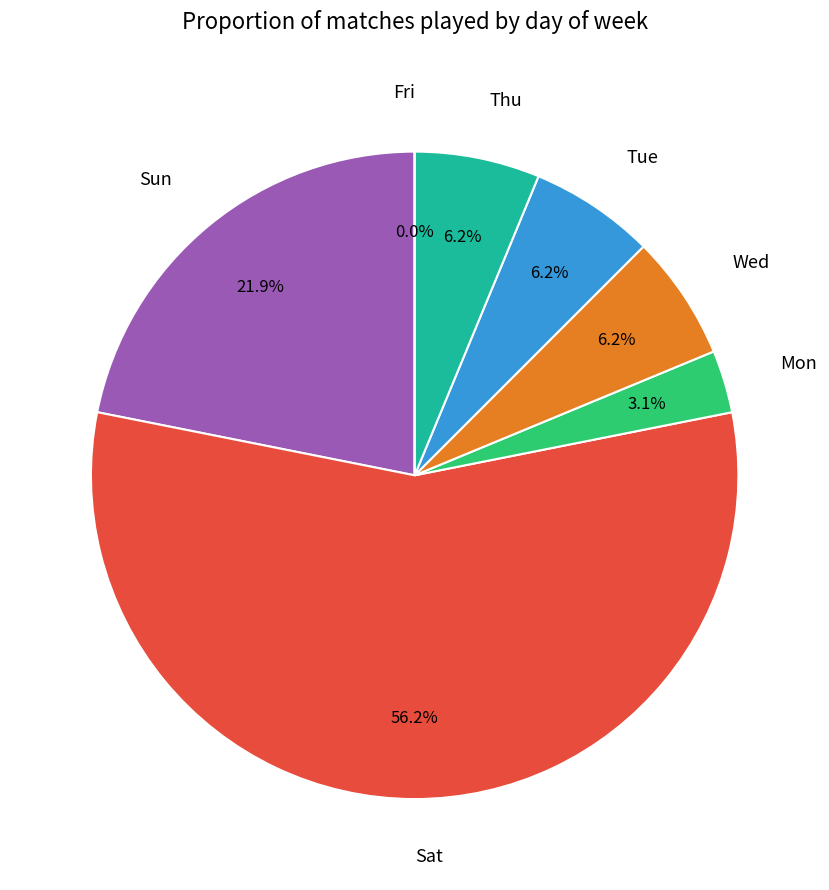

To the nearest percent, what is the average slice percentage?

14%